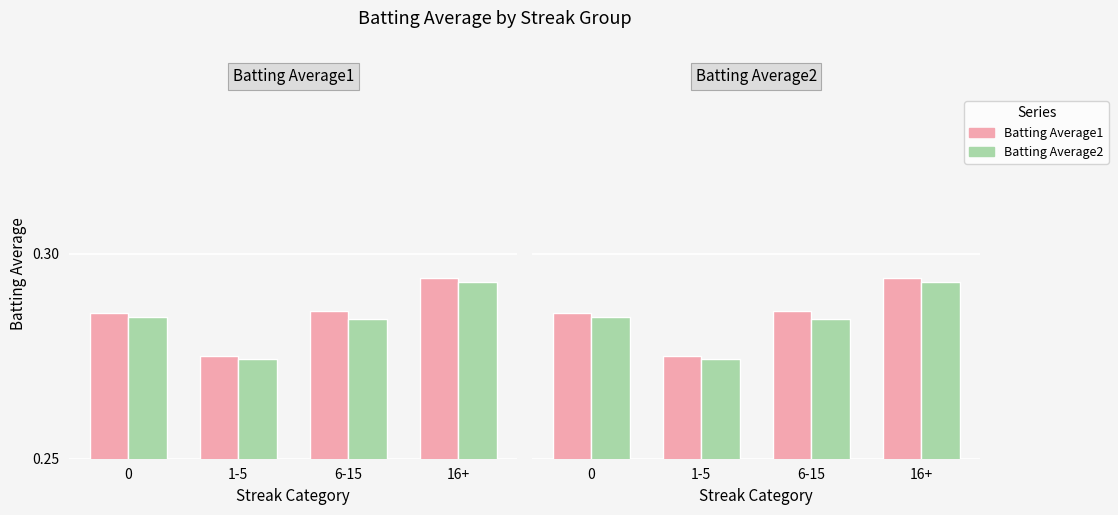

Reading left to right, transcribe all the data shown in this chart.

Batting Average1: 0.3	0.3	0.3	0.3
Batting Average2: 0.3	0.3	0.3	0.3